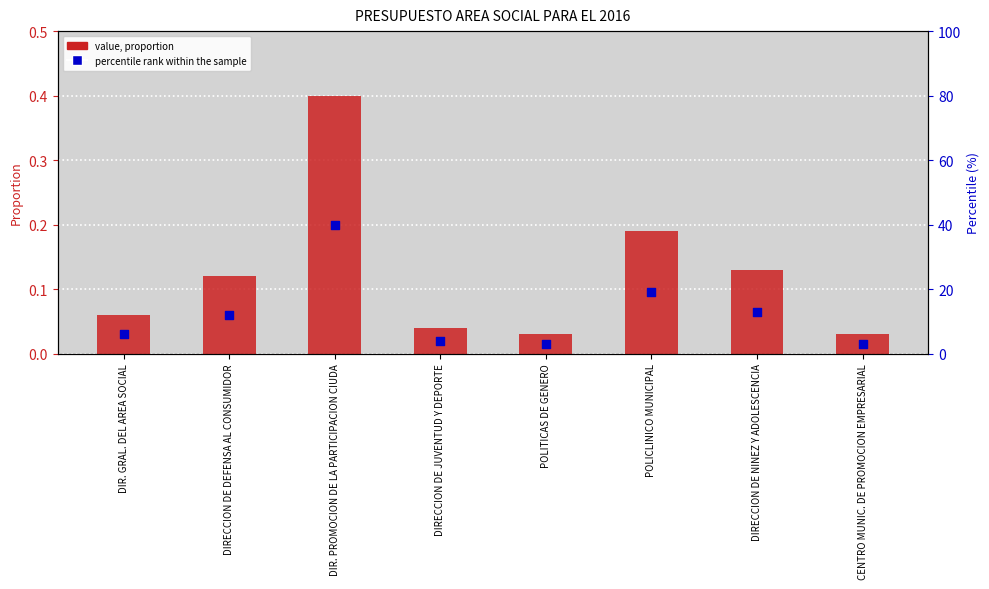

Which series has the largest total across all categories?

percentile rank within the sample